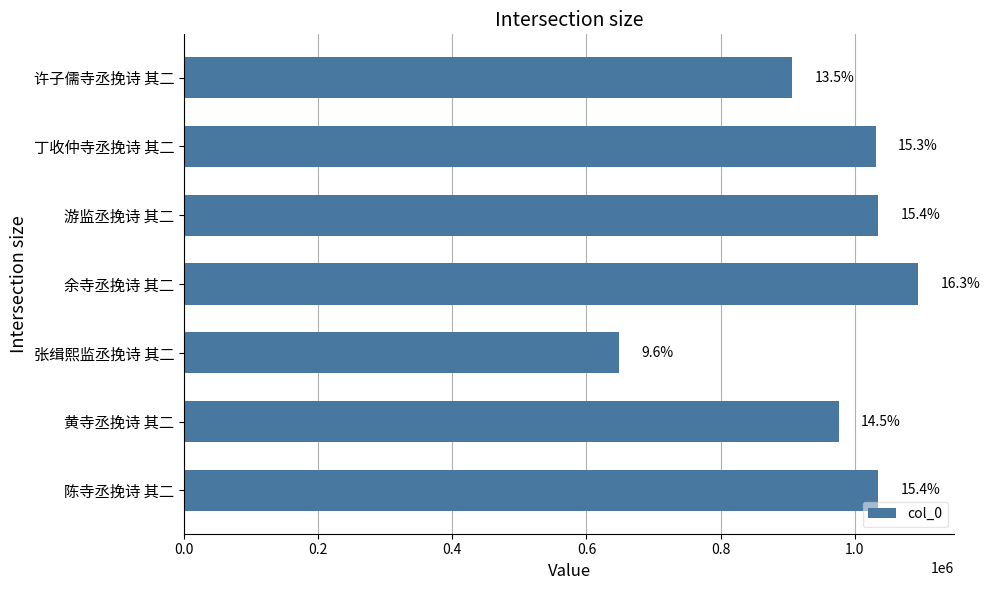

Are the bars horizontal?

Yes